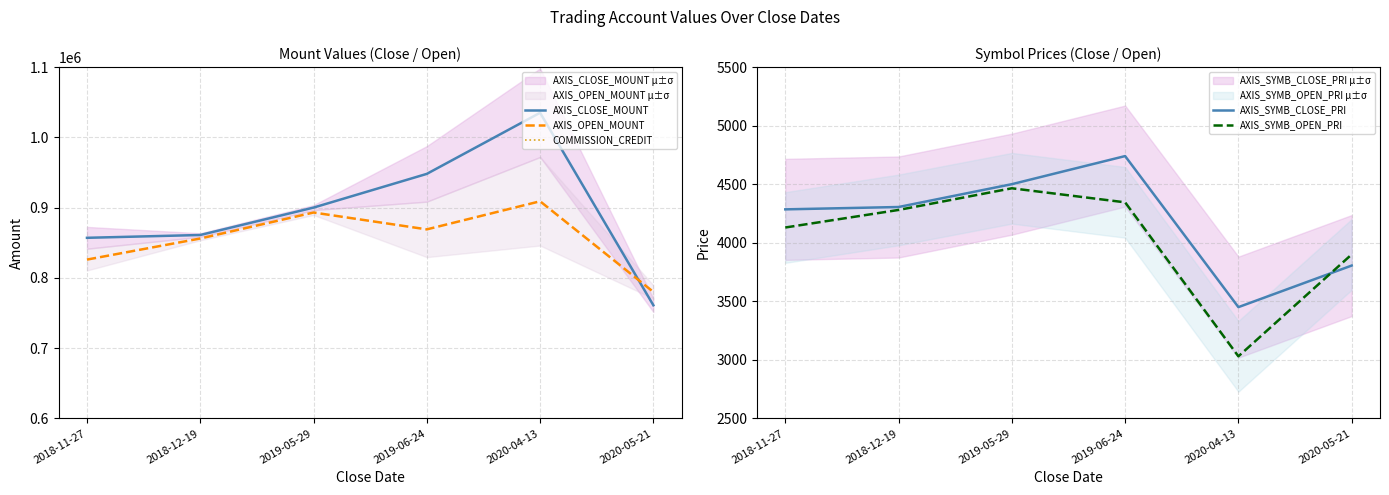

What is the minimum value for AXIS_CLOSE_MOUNT?

761000